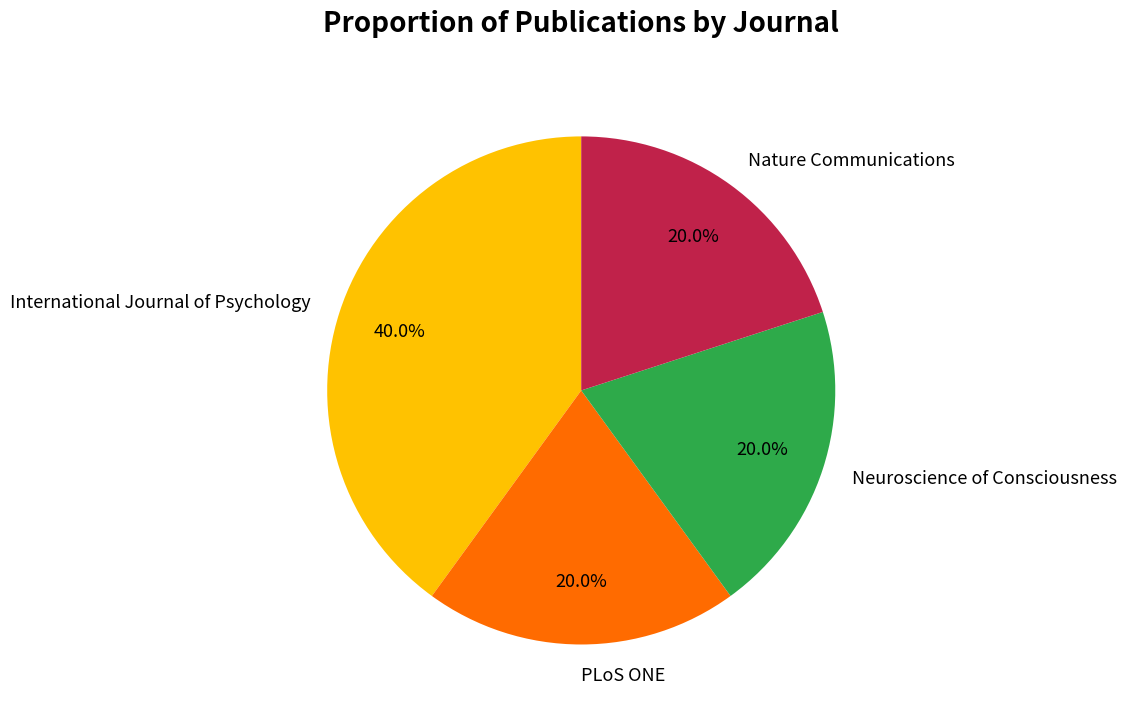

To the nearest percent, what is the difference between the largest and smallest slice percentages?

20%